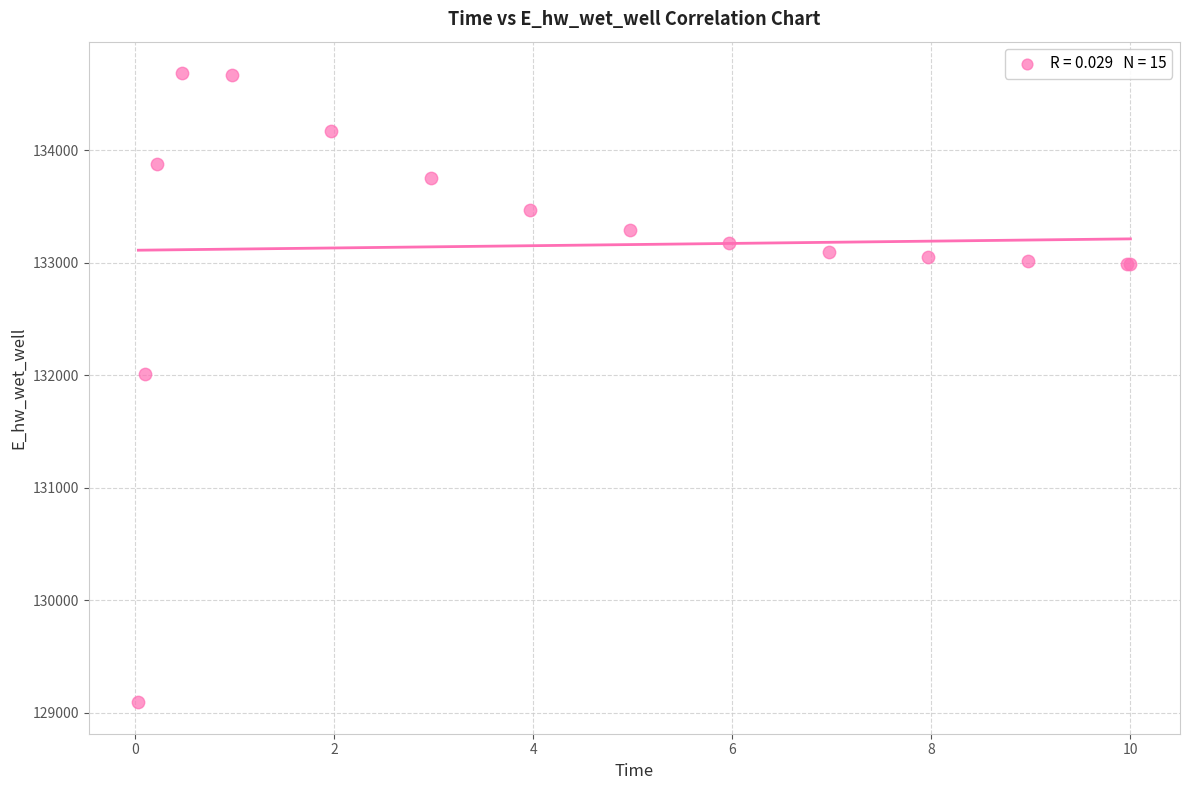

What Y value in the scatter plot is closest to 131889?

132010.9